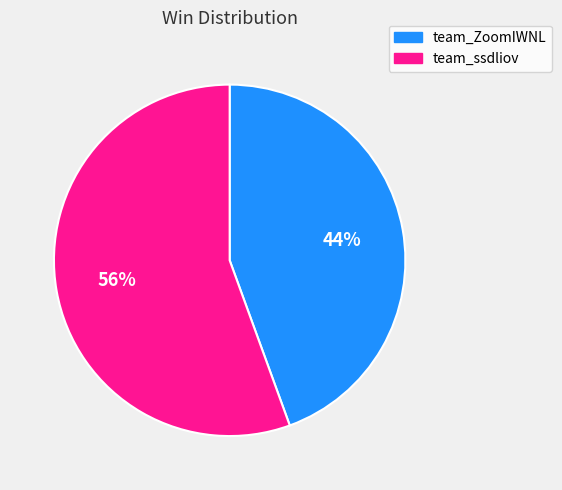

How many segments does this pie chart have?

2